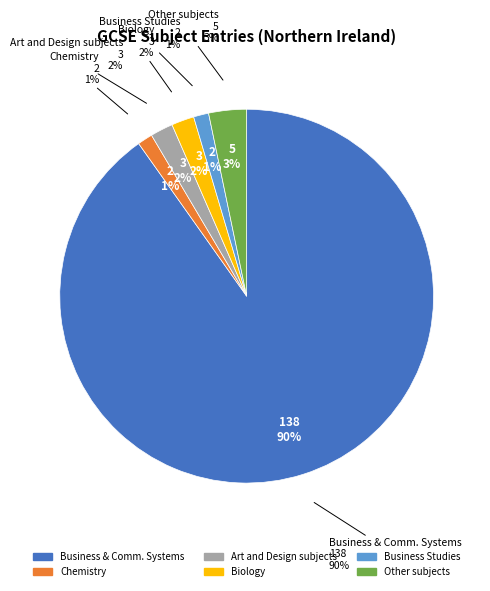

To the nearest percent, what is the combined percentage of Art and Design subjects and Business Studies?

3%